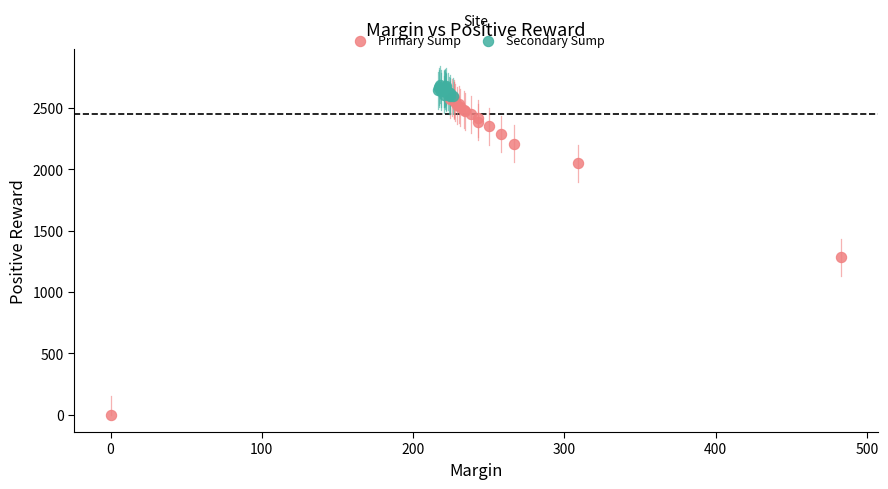

Which series has the largest Y range (max minus min)?

Primary Sump